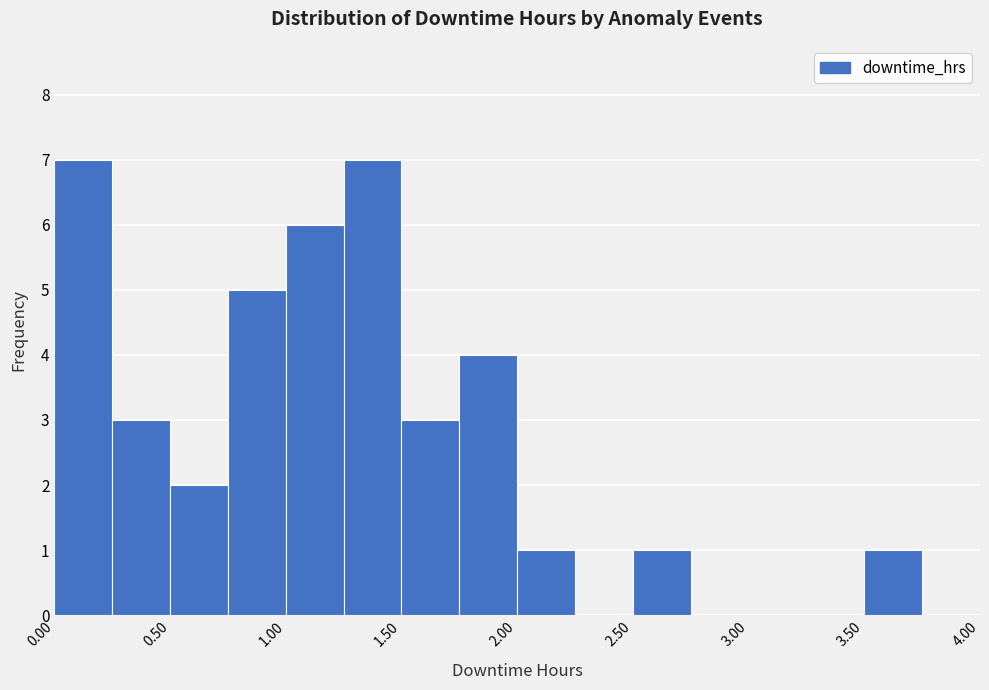

Reading left to right, list every bar in this chart as the range it spans on the x-axis followed by its height. The values are not printed on the chart, so give them approximately, as read against the axis.

0.00 to 0.25: 7
0.25 to 0.50: 3
0.50 to 0.75: 2
0.75 to 1.00: 5
1.00 to 1.25: 6
1.25 to 1.50: 7
1.50 to 1.75: 3
1.75 to 2.00: 4
2.00 to 2.25: 1
2.25 to 2.50: 0
2.50 to 2.75: 1
2.75 to 3.00: 0
3.00 to 3.25: 0
3.25 to 3.50: 0
3.50 to 3.75: 1
3.75 to 4.00: 0